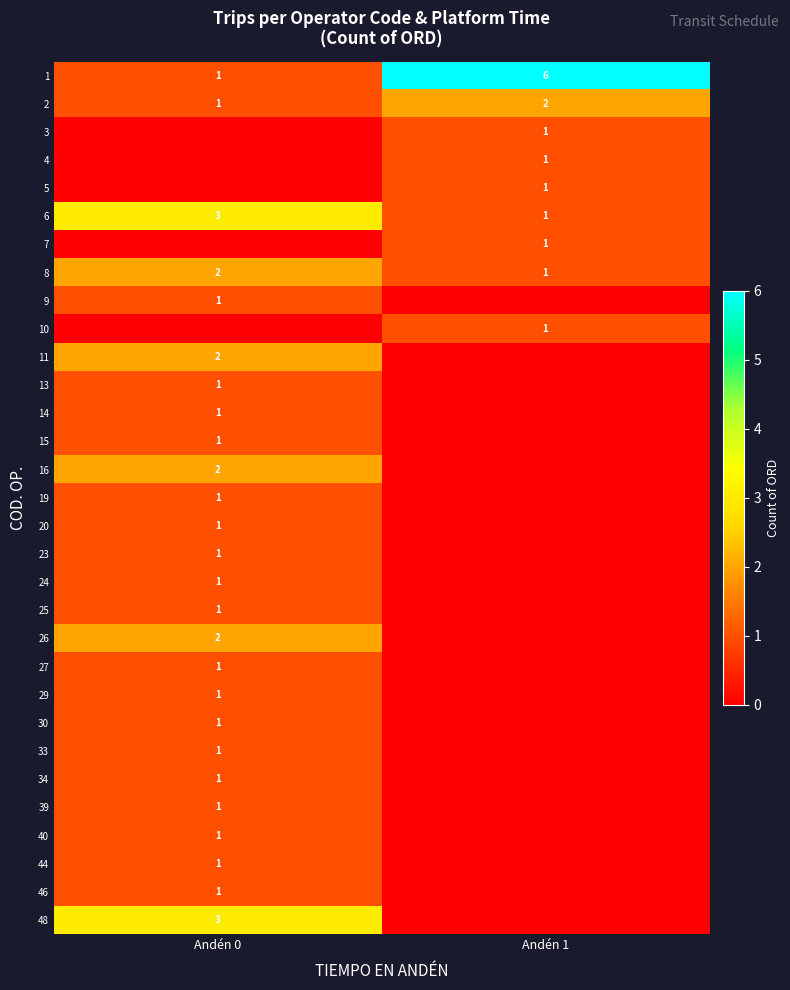

At how many categories does at least one series exceed 2?

2